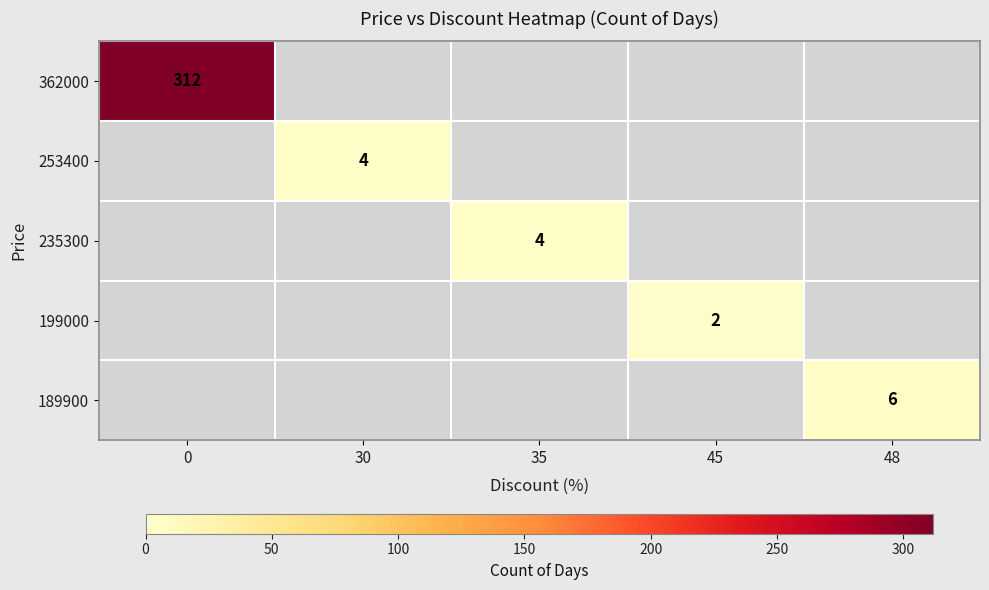

The value of 235300 at 35 is 4. True or false?

True